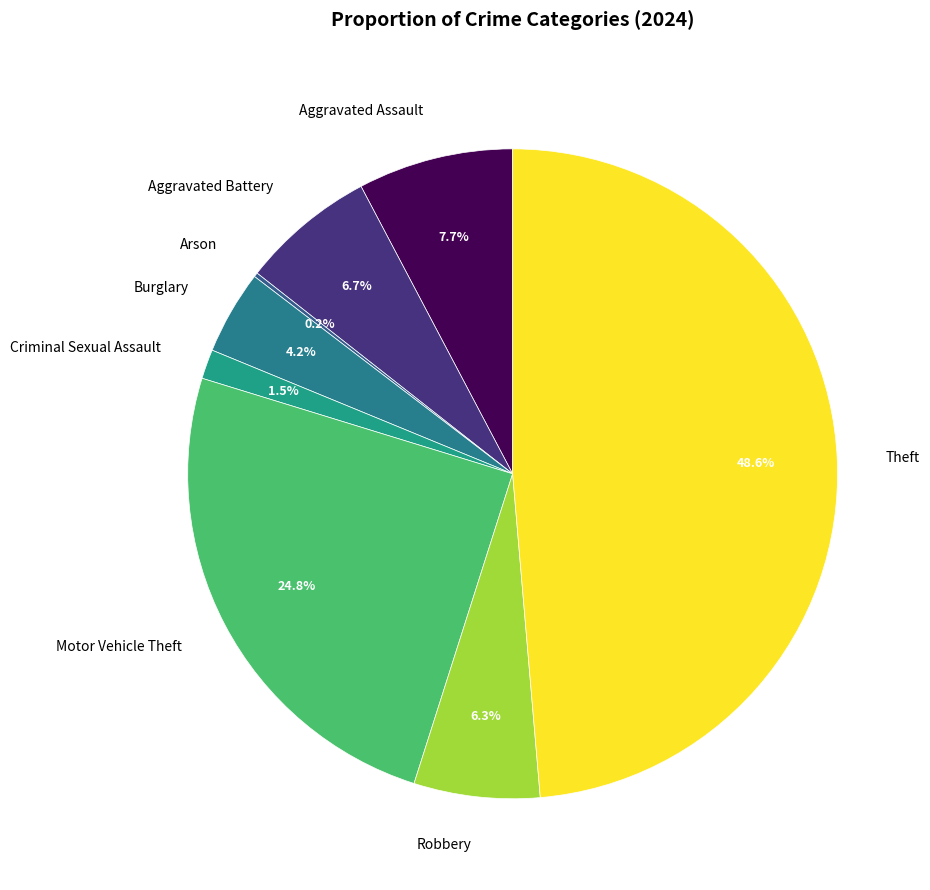

Does Robbery account for over 50% of the chart?

No